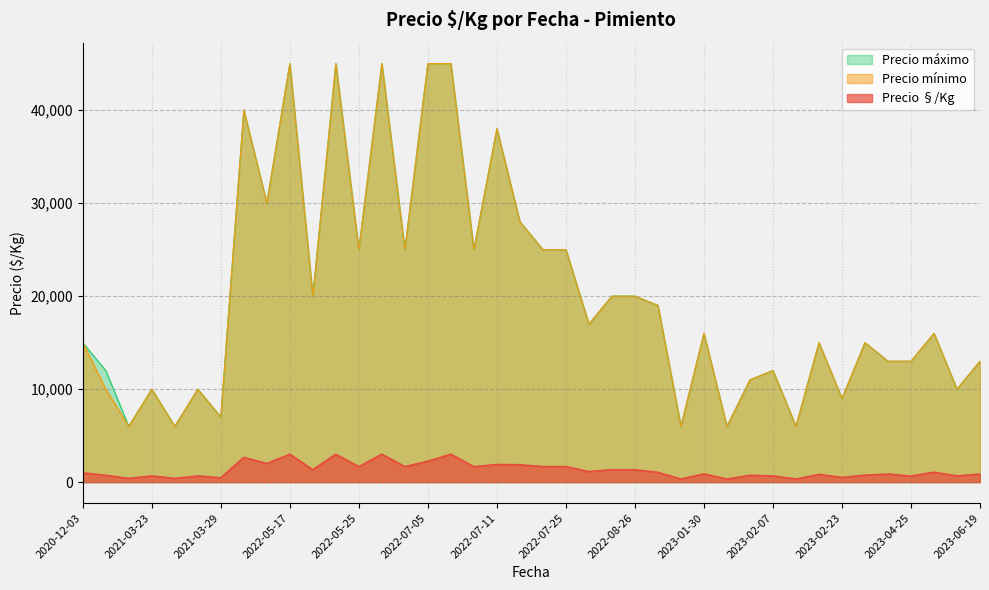

What is the average value of the Precio mínimo series?

20175